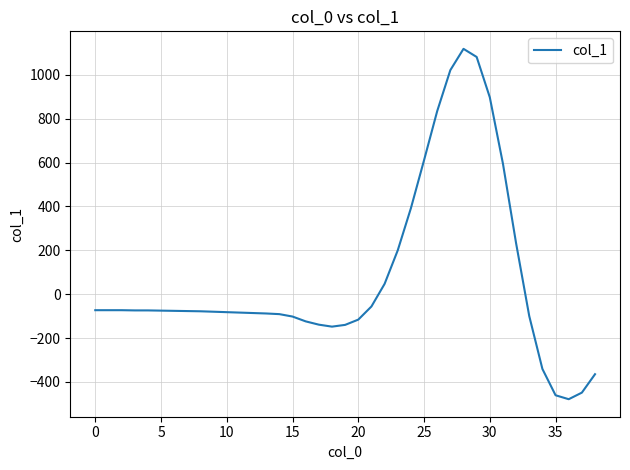

What is the greatest value displayed?

1119